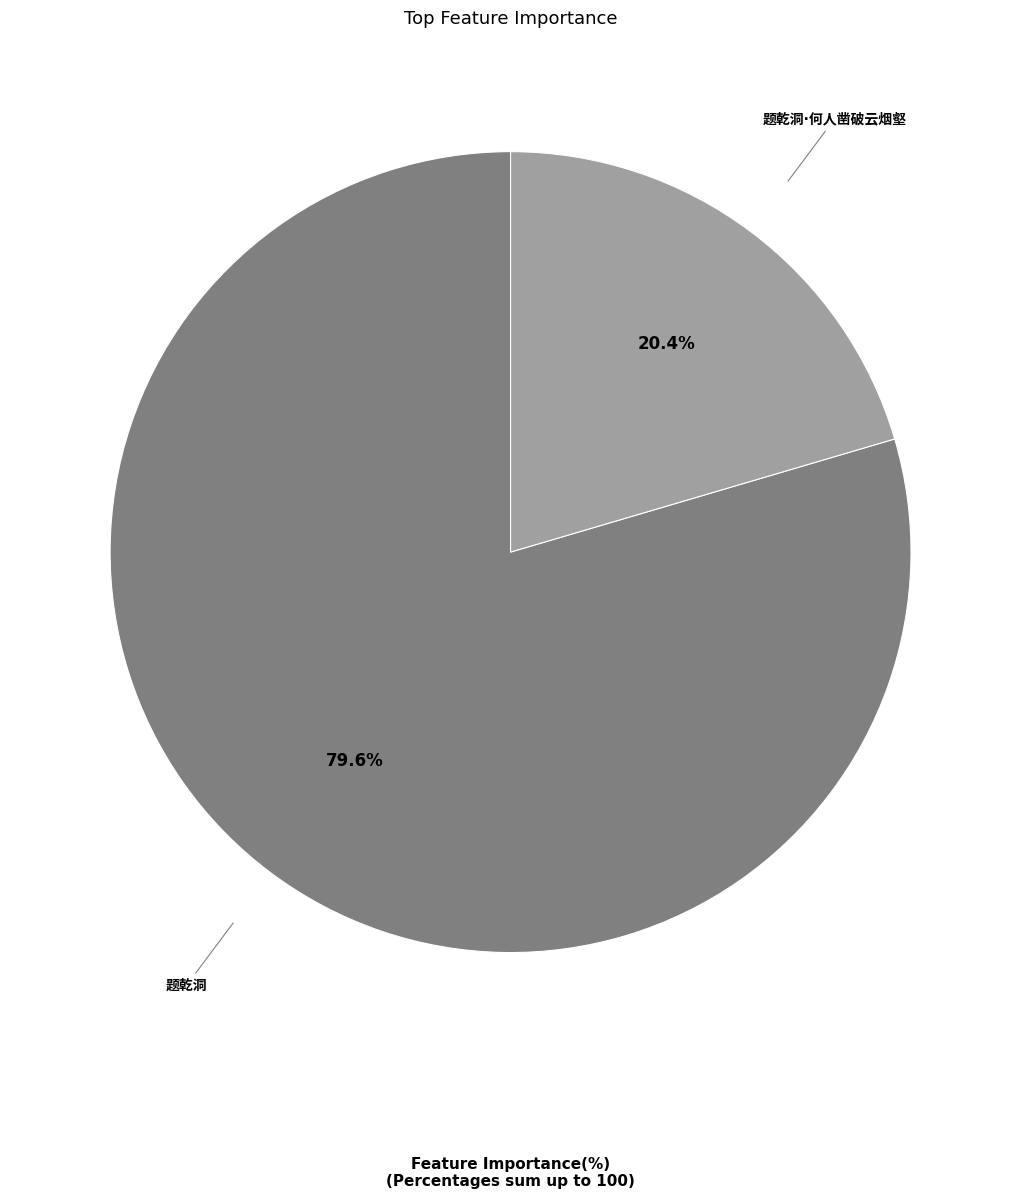

Does any single category account for the majority?

Yes